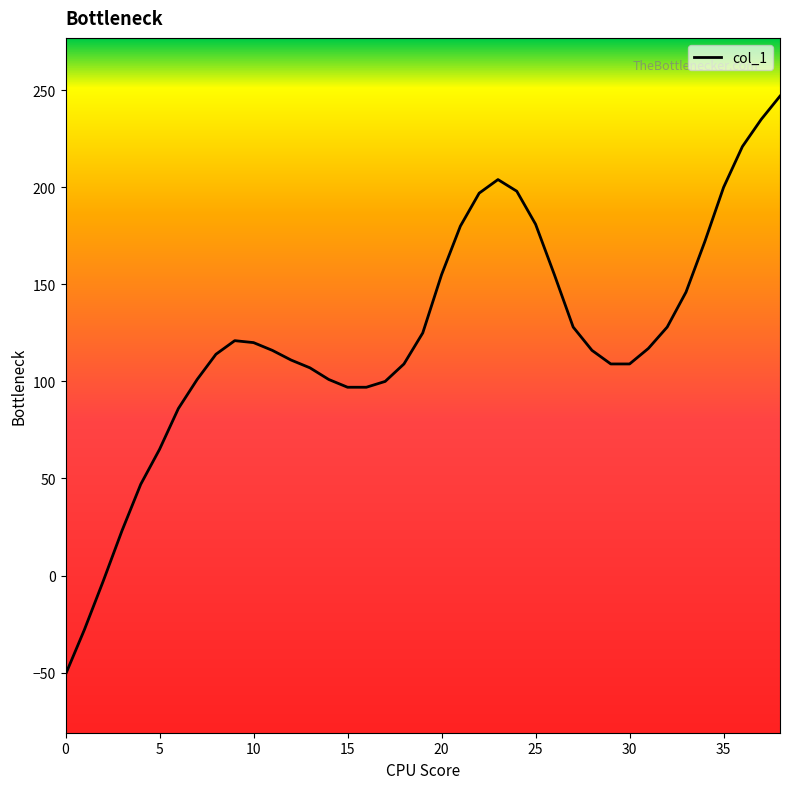

True or false: there are more than 0 points higher than both neighbors.

True